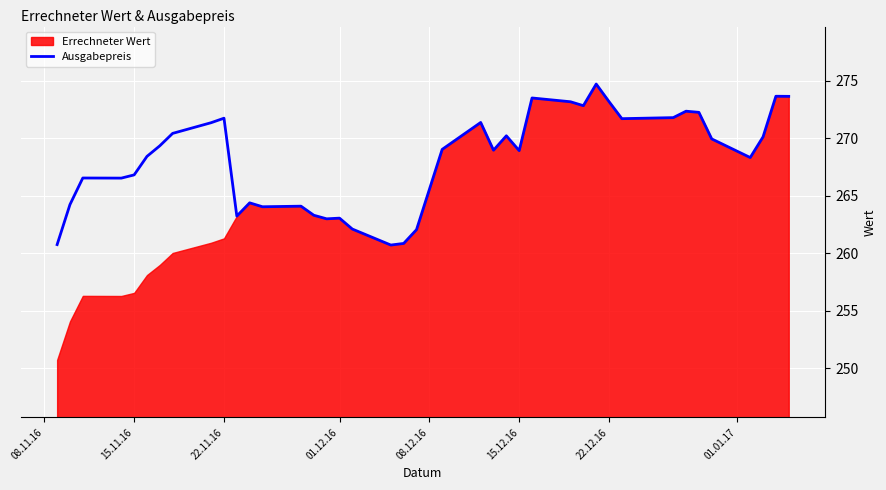

What is the lowest value of the Ausgabepreis series?

260.7